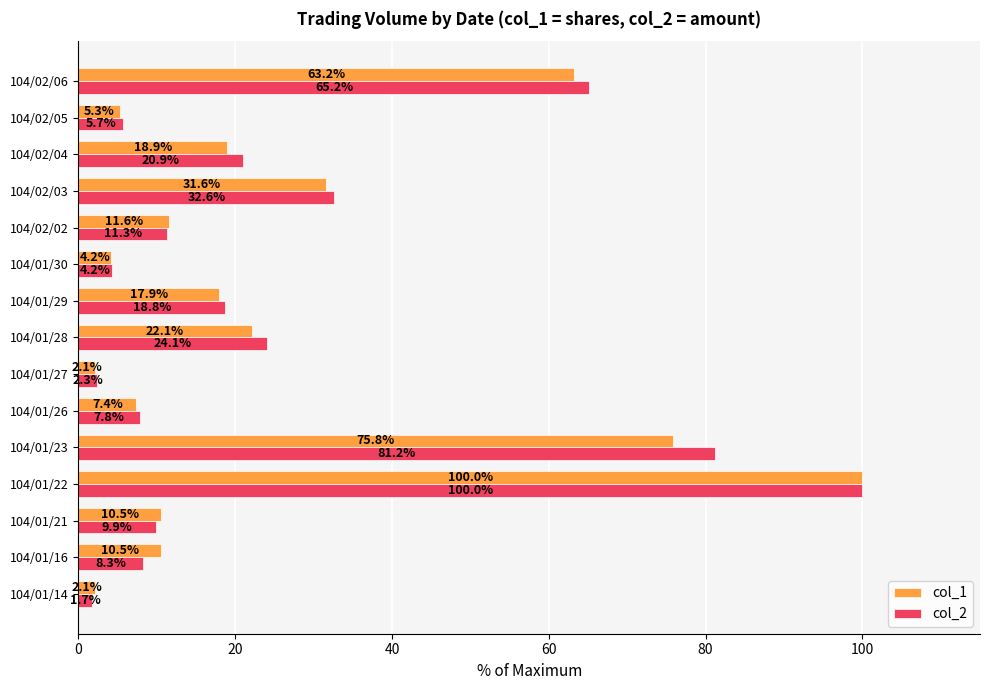

Which series has the largest total across all categories?

col_2